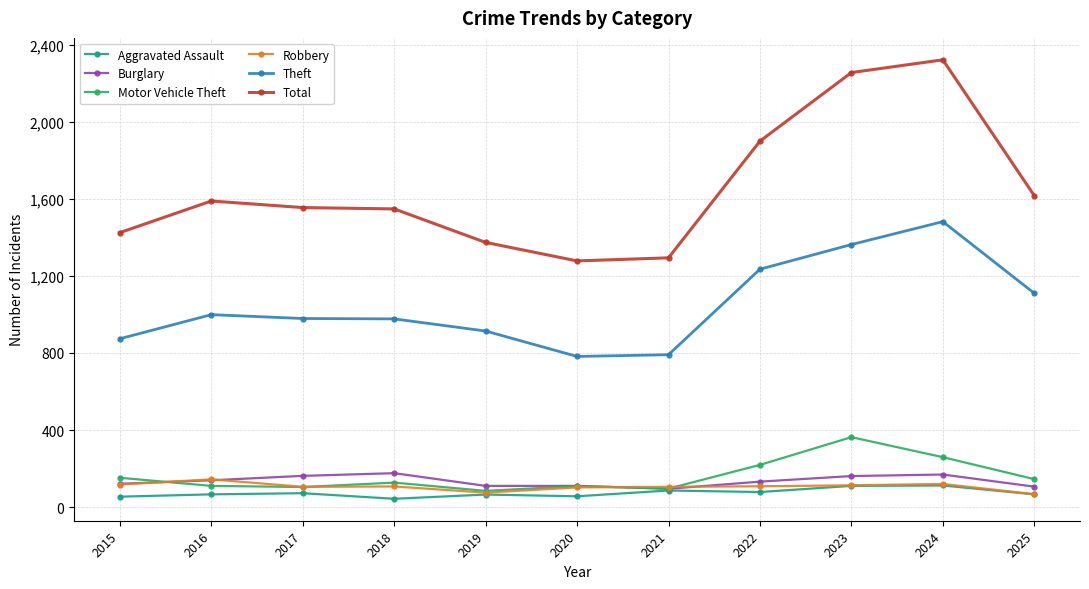

At how many categories does at least one series exceed 554?

11